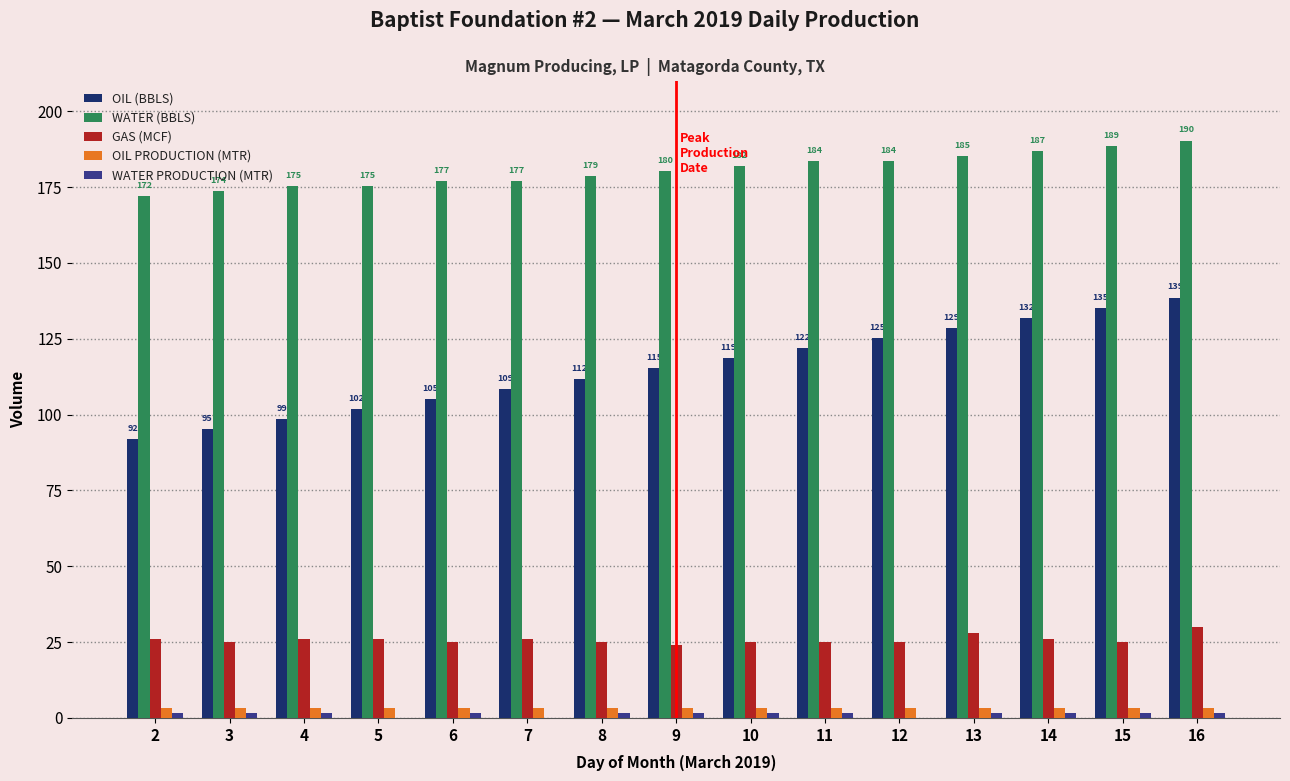

How many groups of bars are there?

15